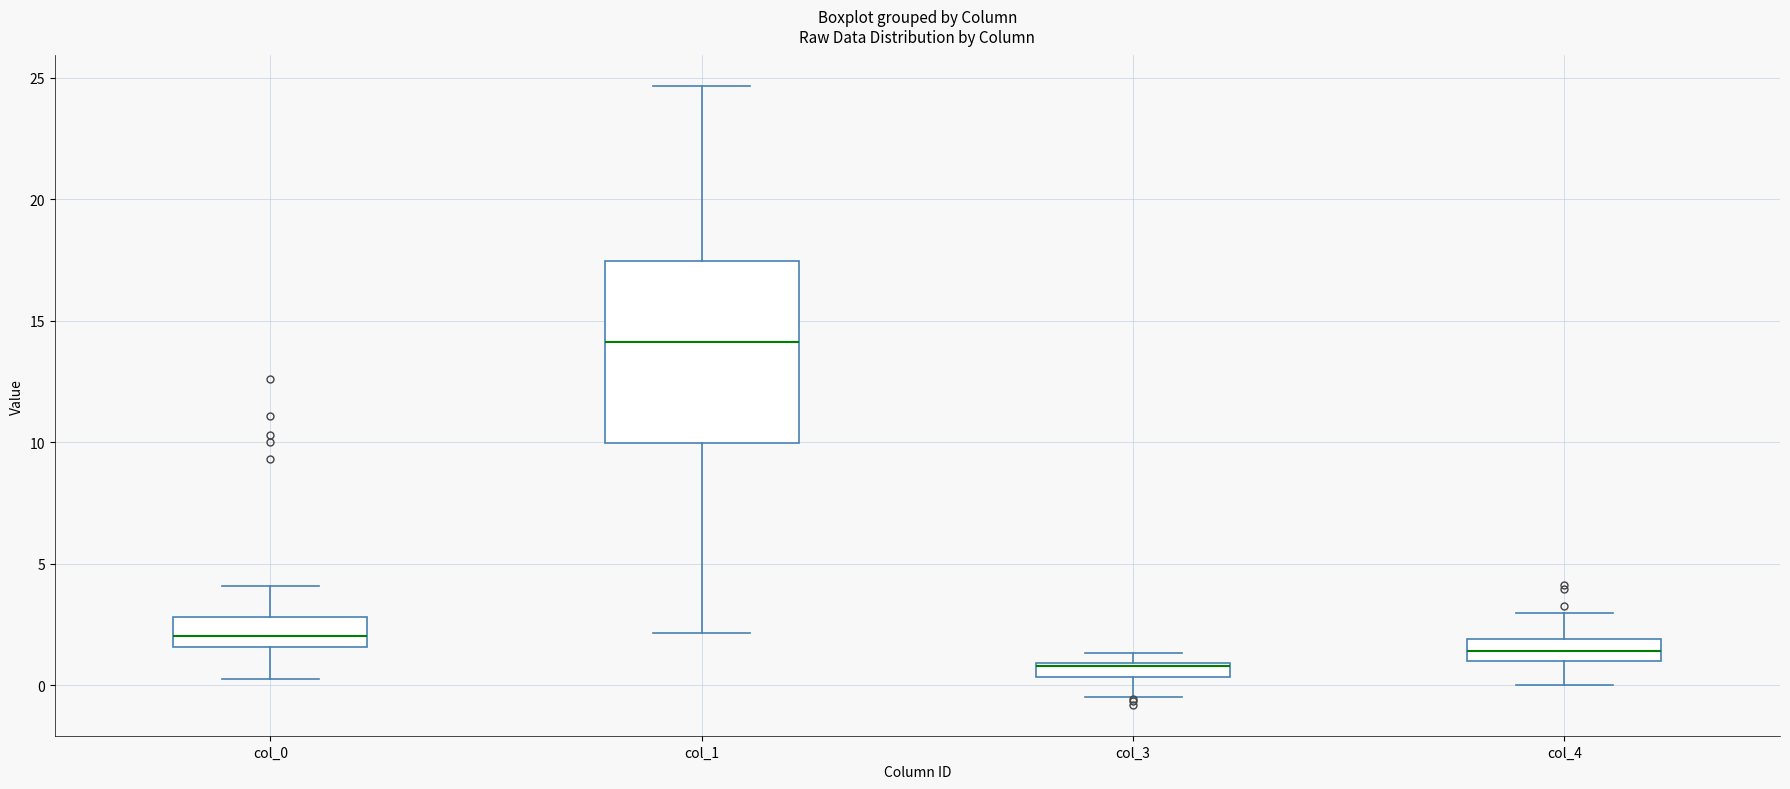

Comparing the boxes themselves (not the whiskers), which one is the tallest?

col_1